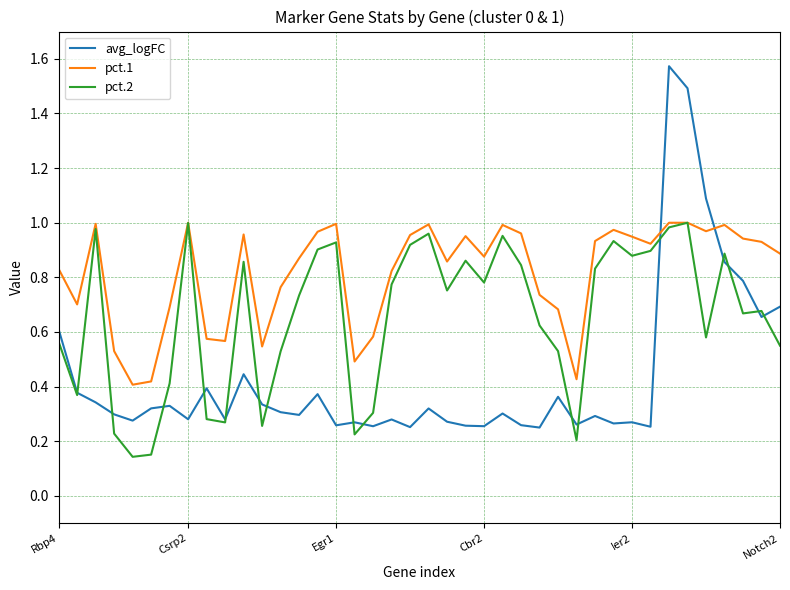

List the series in order of their overall mean, highest first.

pct.1, pct.2, avg_logFC